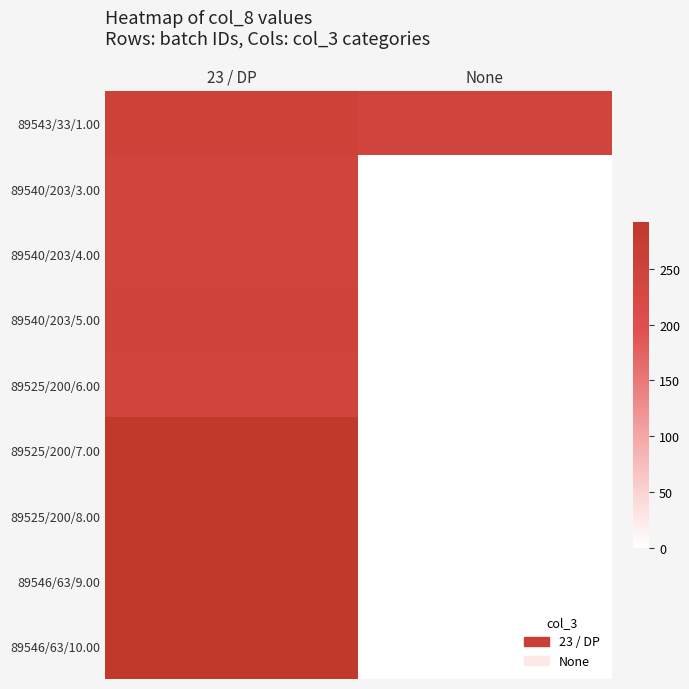

At how many categories does at least one series exceed 170?

2